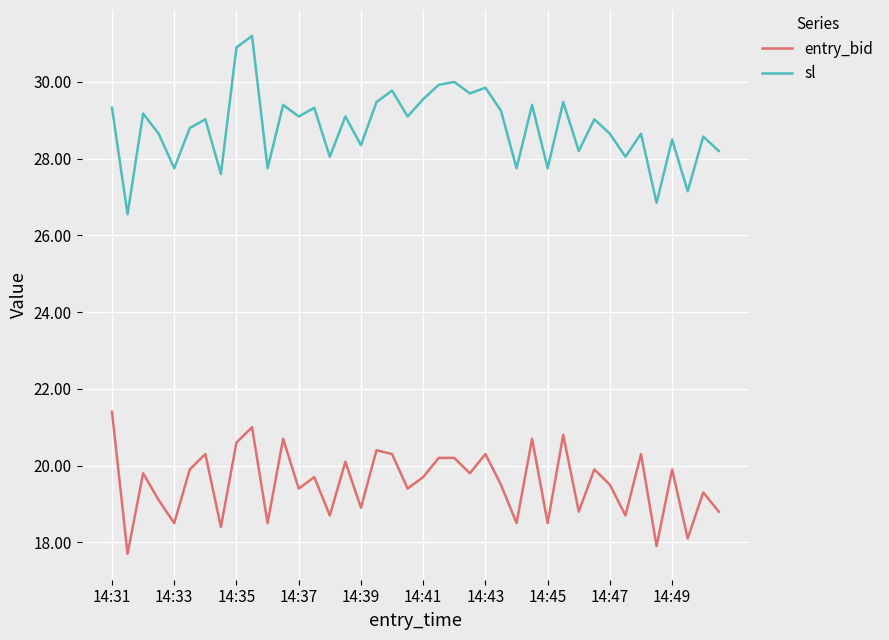

What is the average value of the entry_bid series?

19.6